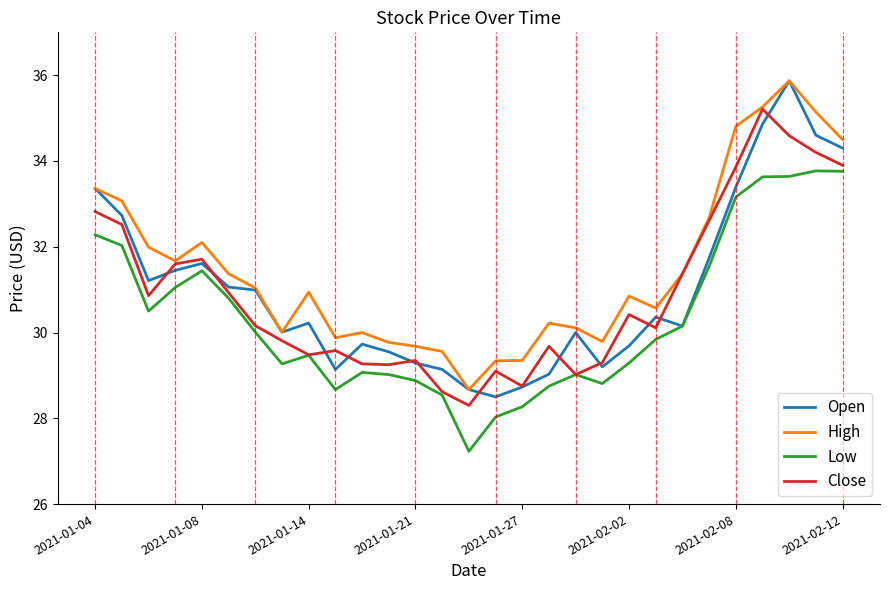

What is the sum of all Low values?

879.9